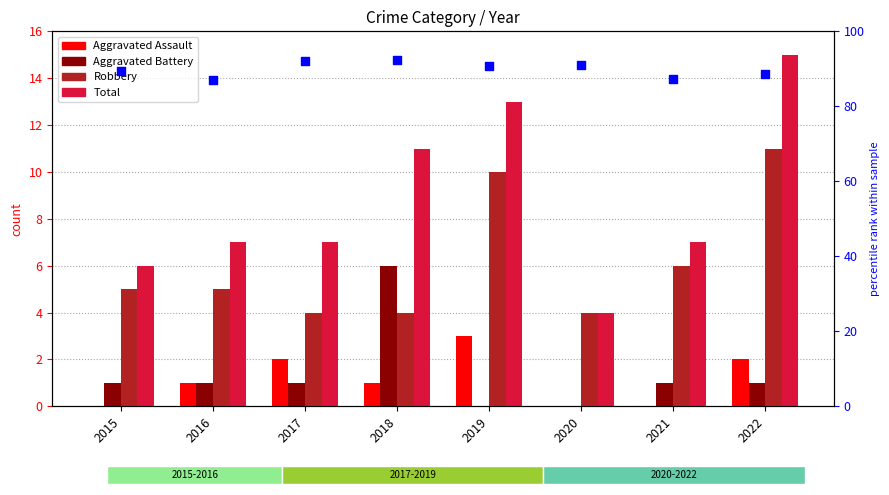

At how many categories does at least one series exceed 4?

7